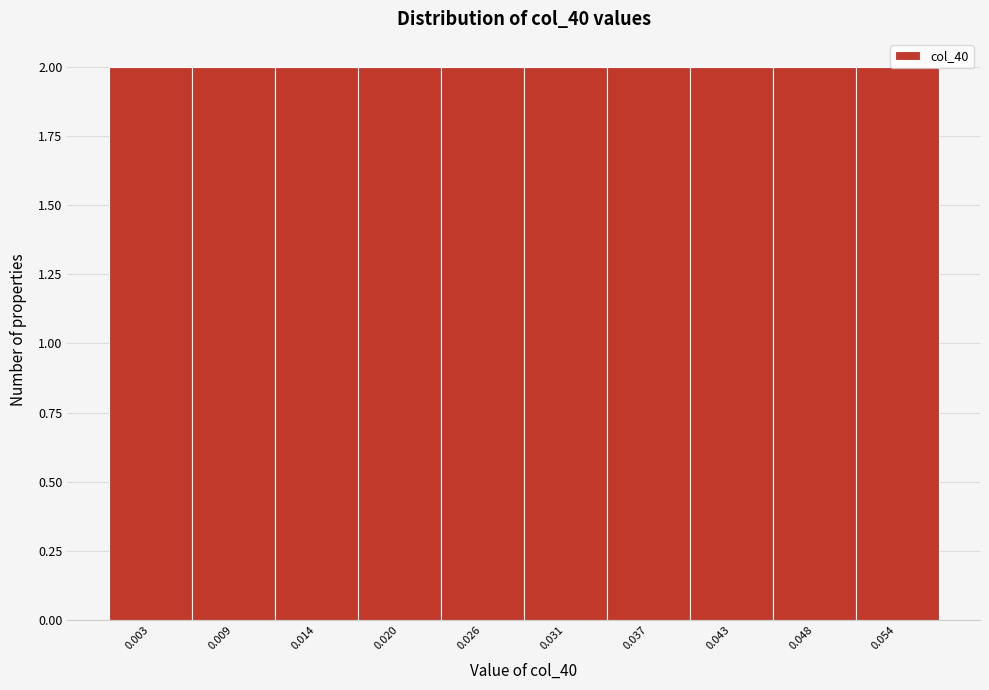

Reading left to right, list every bar in this chart as the range it spans on the x-axis followed by its height. Neither the bar edges nor the heights are printed on the chart, so give them approximately, as read against the axes.

0.000 to 0.006: 2
0.006 to 0.011: 2
0.011 to 0.017: 2
0.017 to 0.023: 2
0.023 to 0.028: 2
0.028 to 0.034: 2
0.034 to 0.040: 2
0.040 to 0.045: 2
0.045 to 0.051: 2
0.051 to 0.057: 2